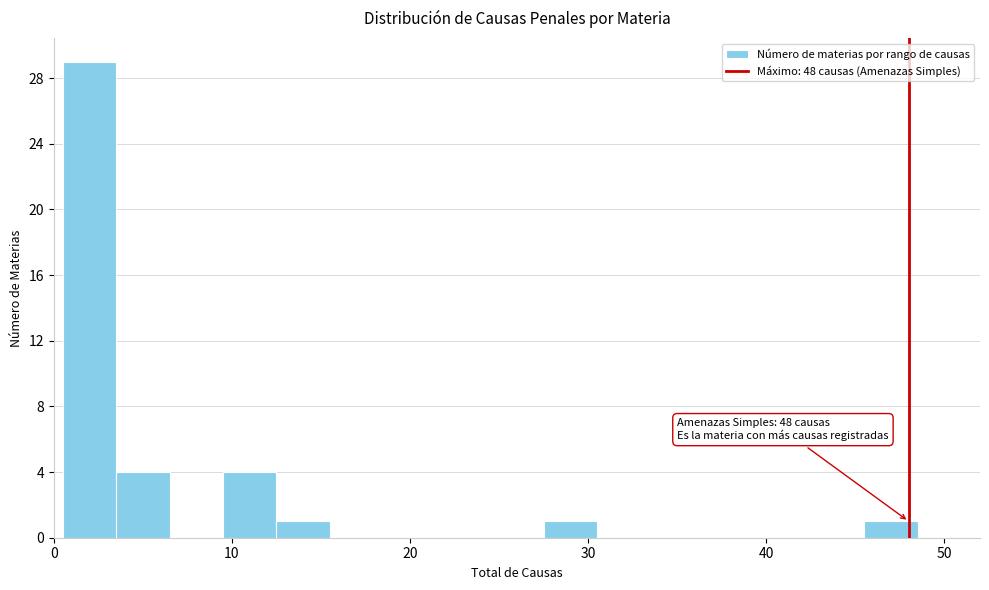

Read against the x-axis, roughly where is the centre of the tallest bar?

2